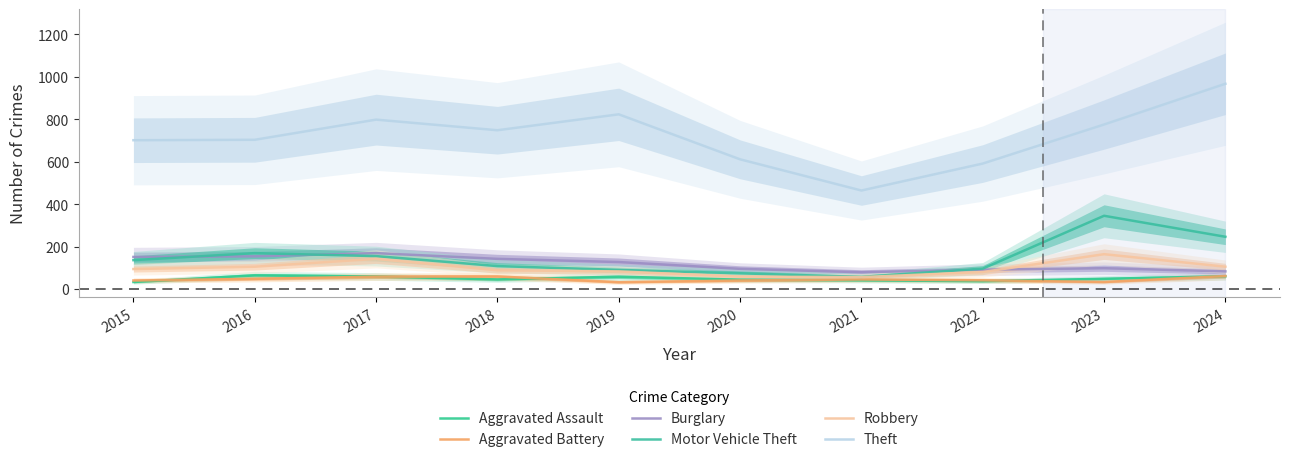

At how many categories does at least one series exceed 627?

7